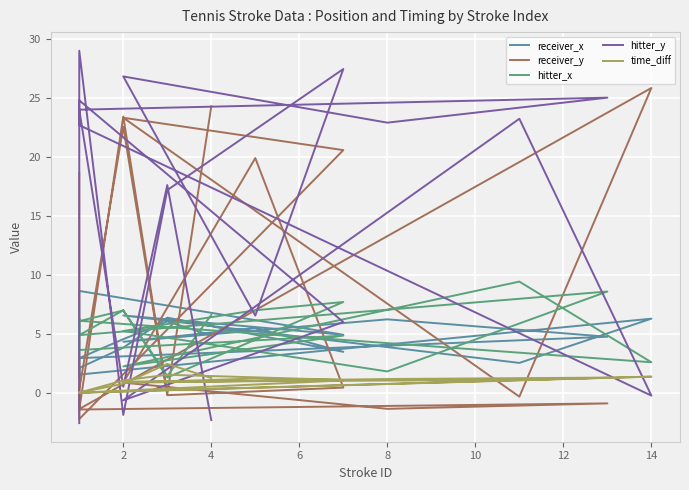

Is this an area chart (filled region under the line)?

No